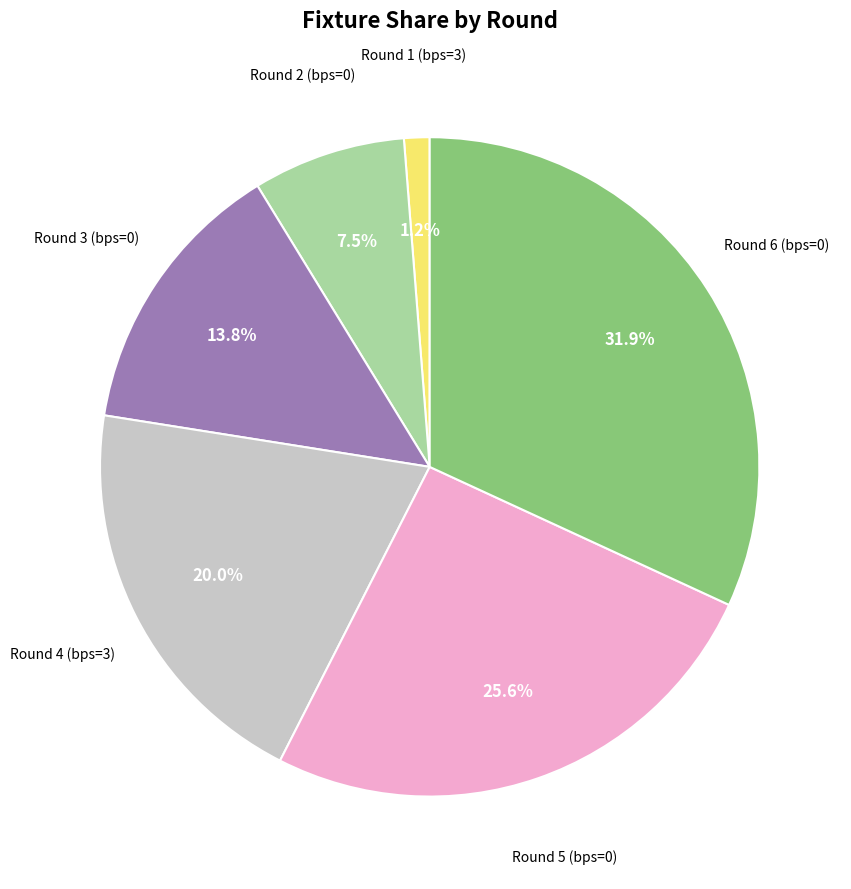

Is there a majority slice in this chart?

No